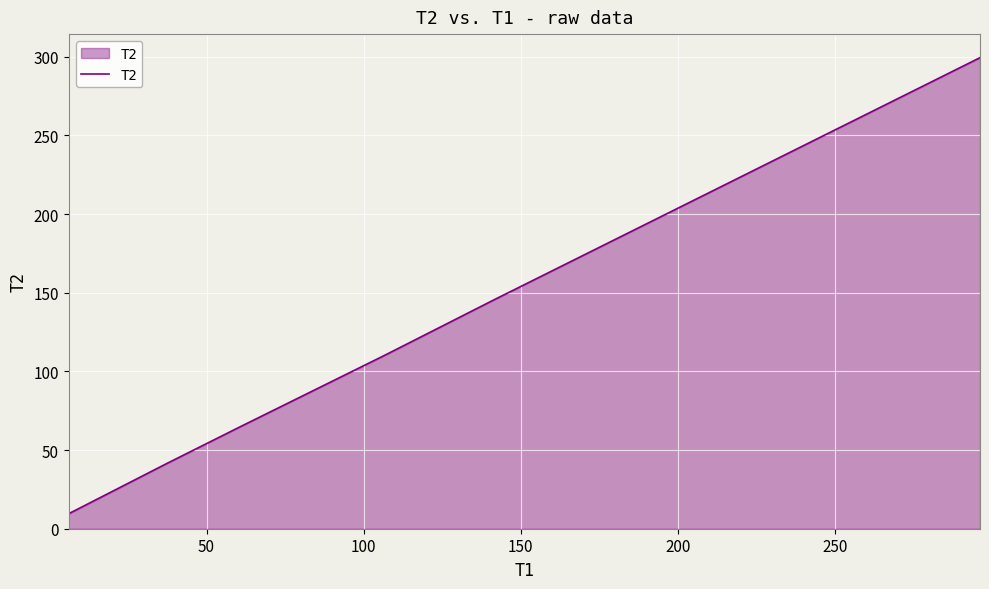

True or false: the data has more than 1 interior local peaks.

False